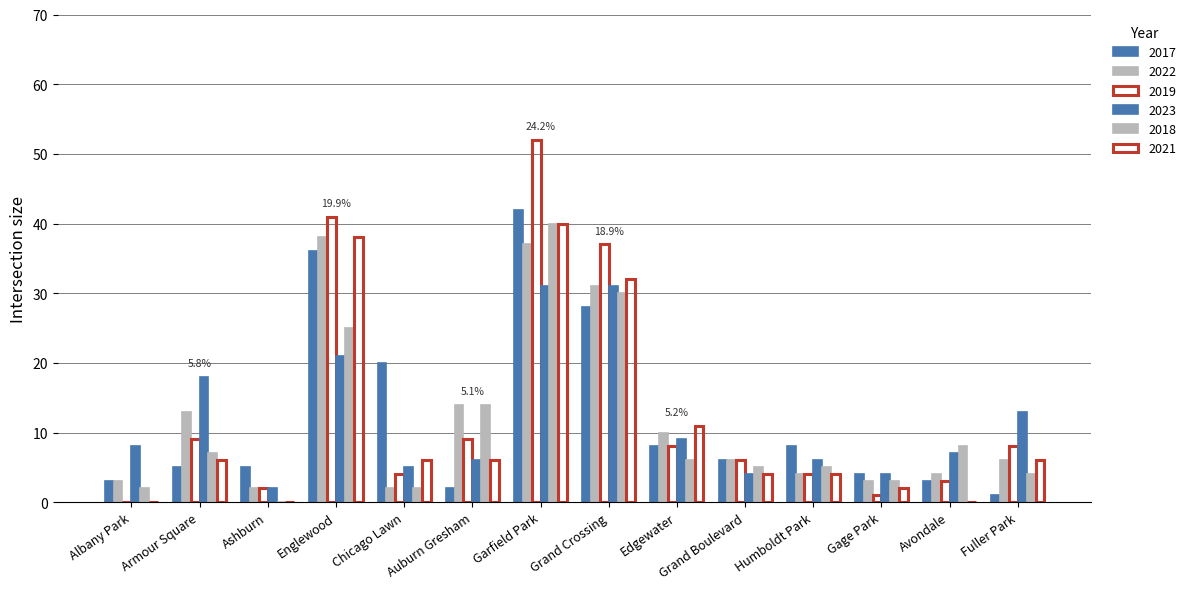

True or false: 2022 has a value of 6 at Fuller Park.

True